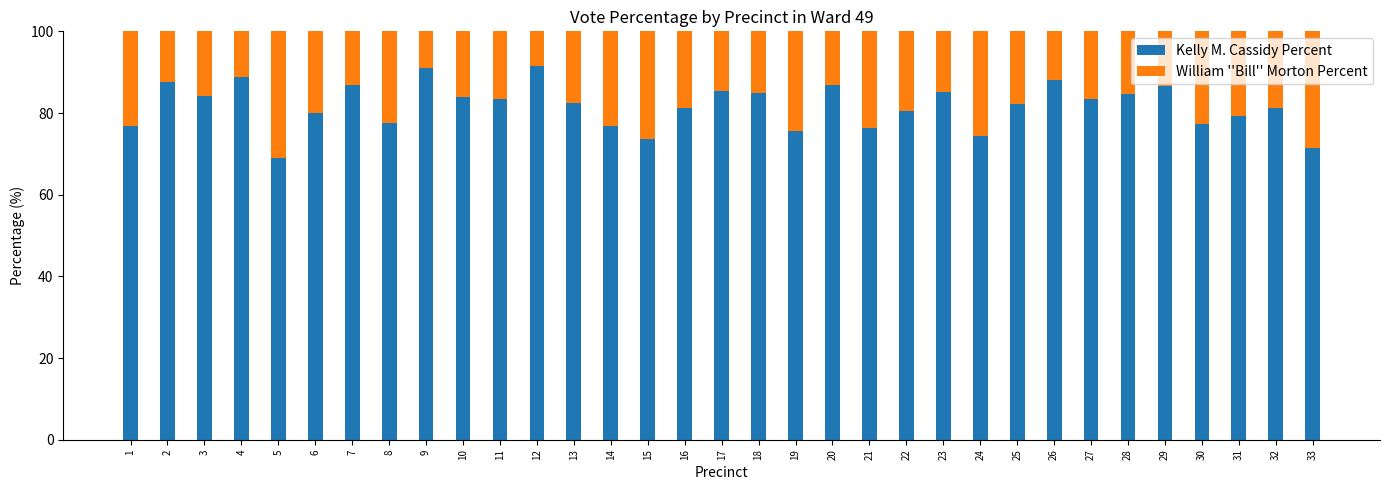

What is the sum of all Kelly M. Cassidy Percent values?

2697.2